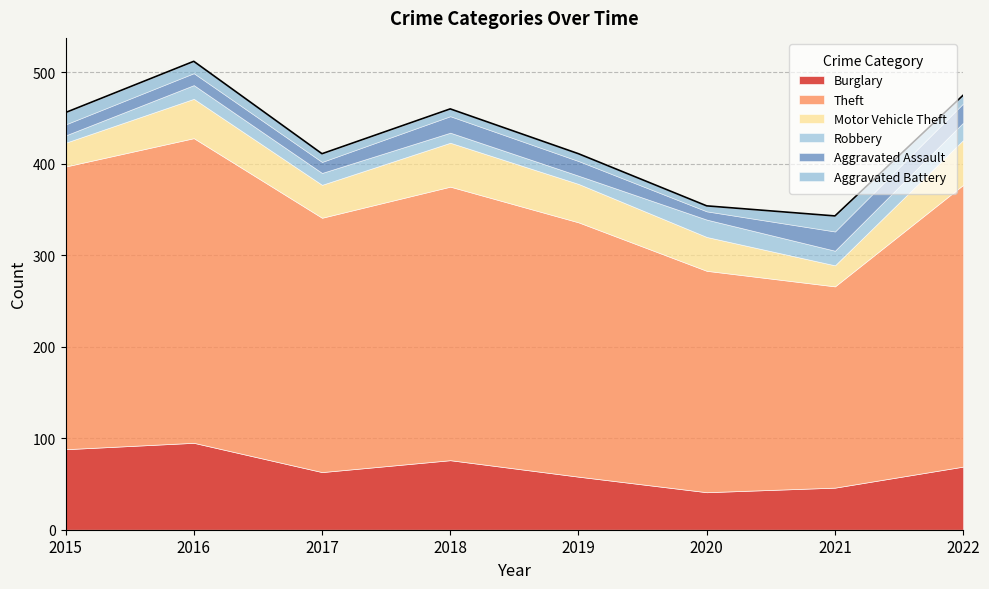

In Aggravated Battery, how many points are lower than both neighbors (excluding endpoints)?

1